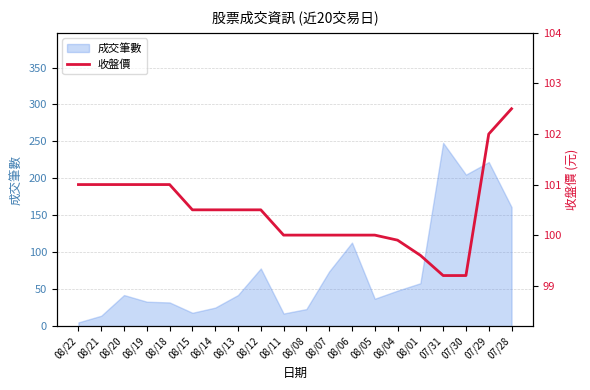

What position from the right is 07/28?

1